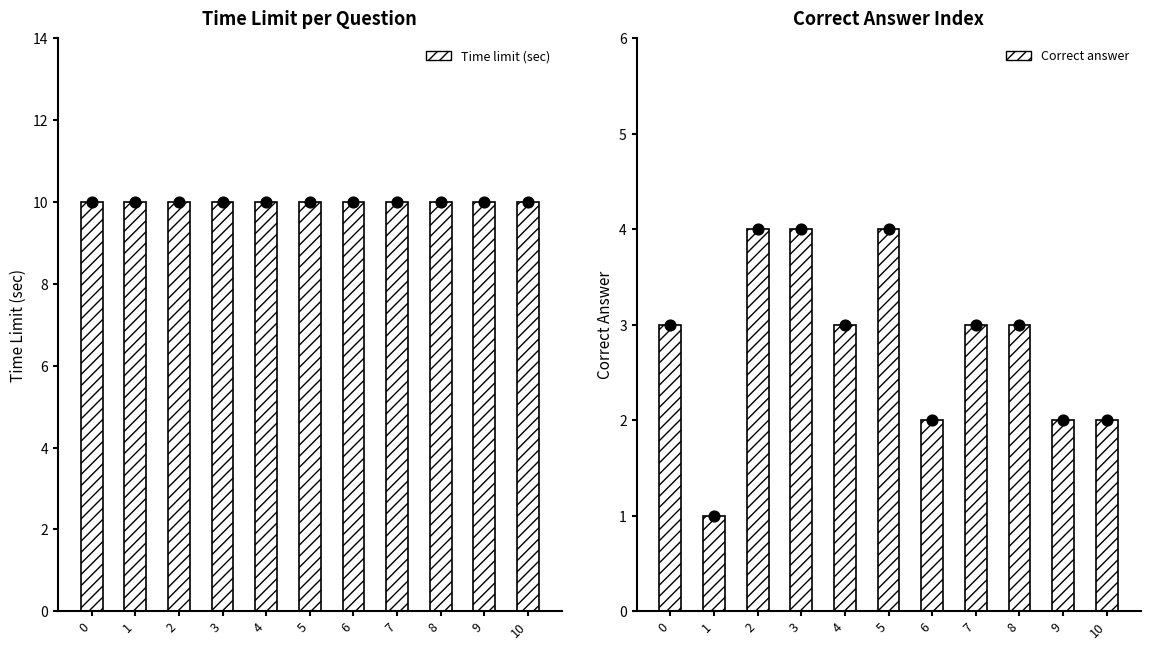

At how many categories does at least one series exceed 9?

11